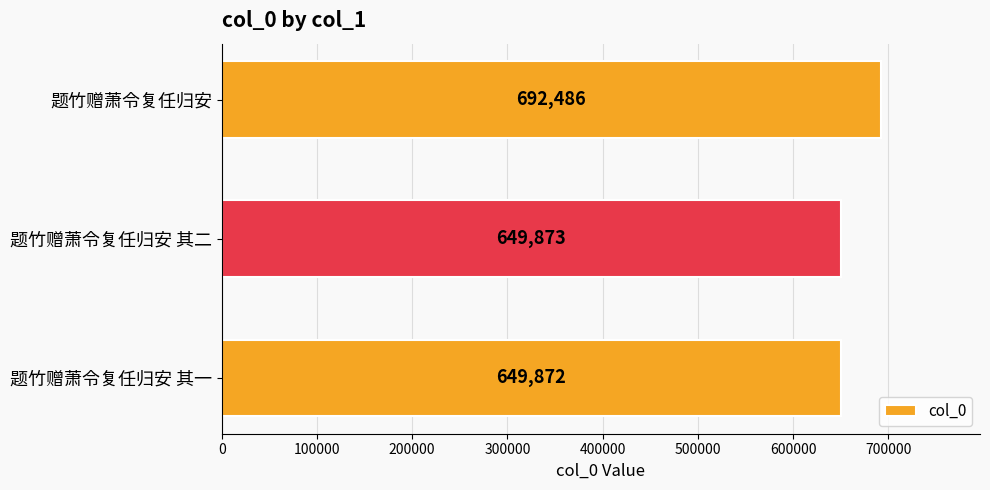

What is the smallest value displayed?

649872